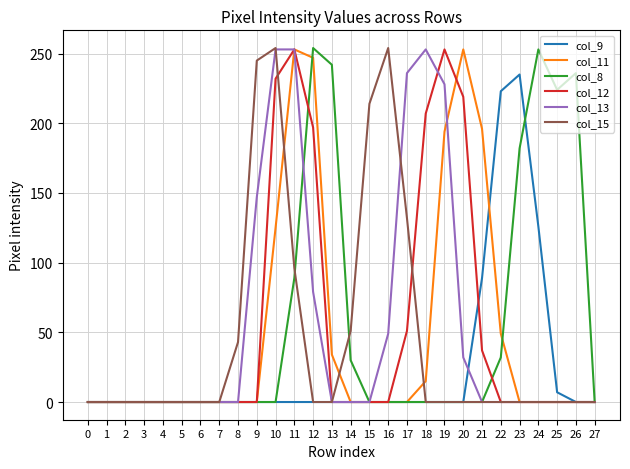

Is it true that col_8 equals 254 at 12?

True